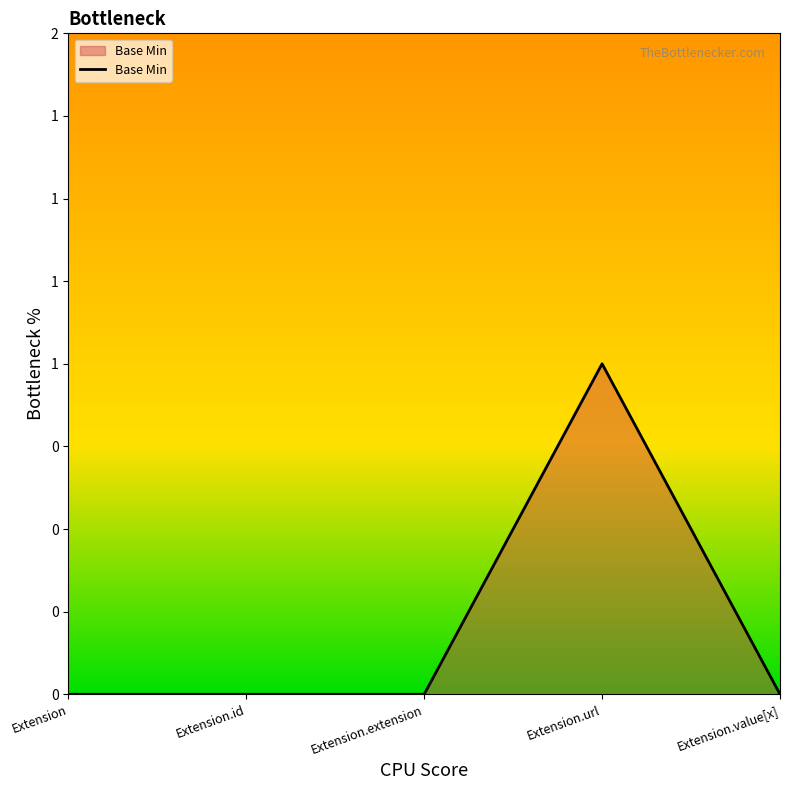

What is the label of the 2nd point from the left?

Extension.id